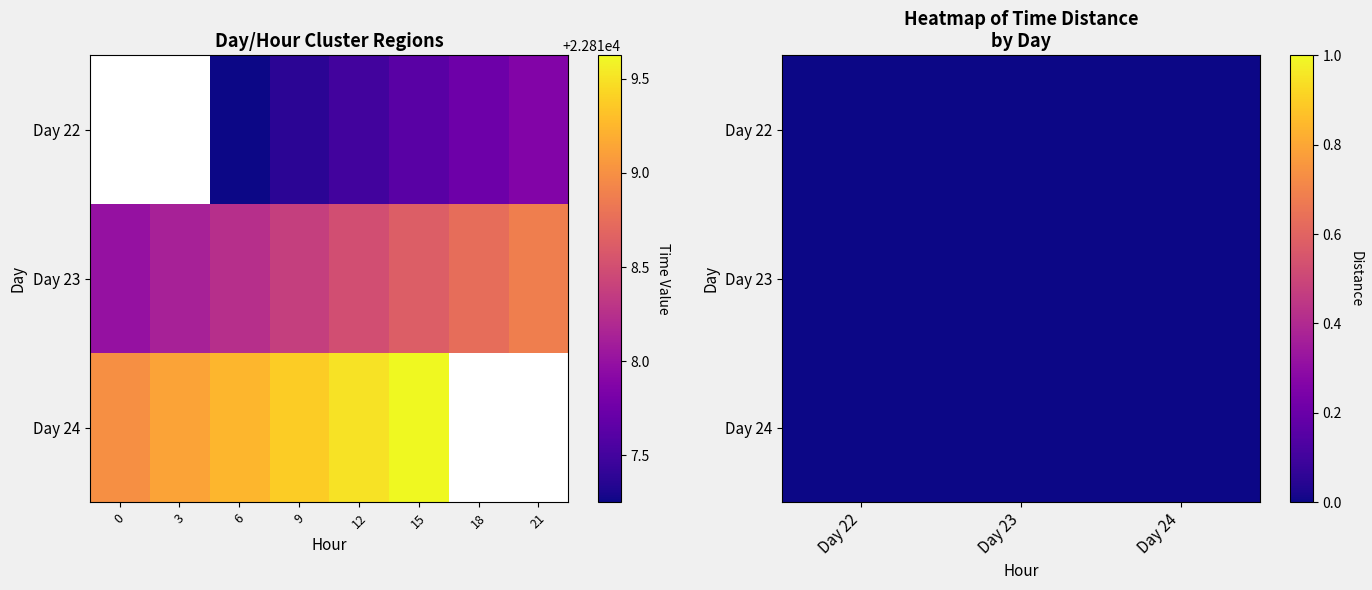

True or false: Day 22 has a value of -0.0 at Day 22.

False